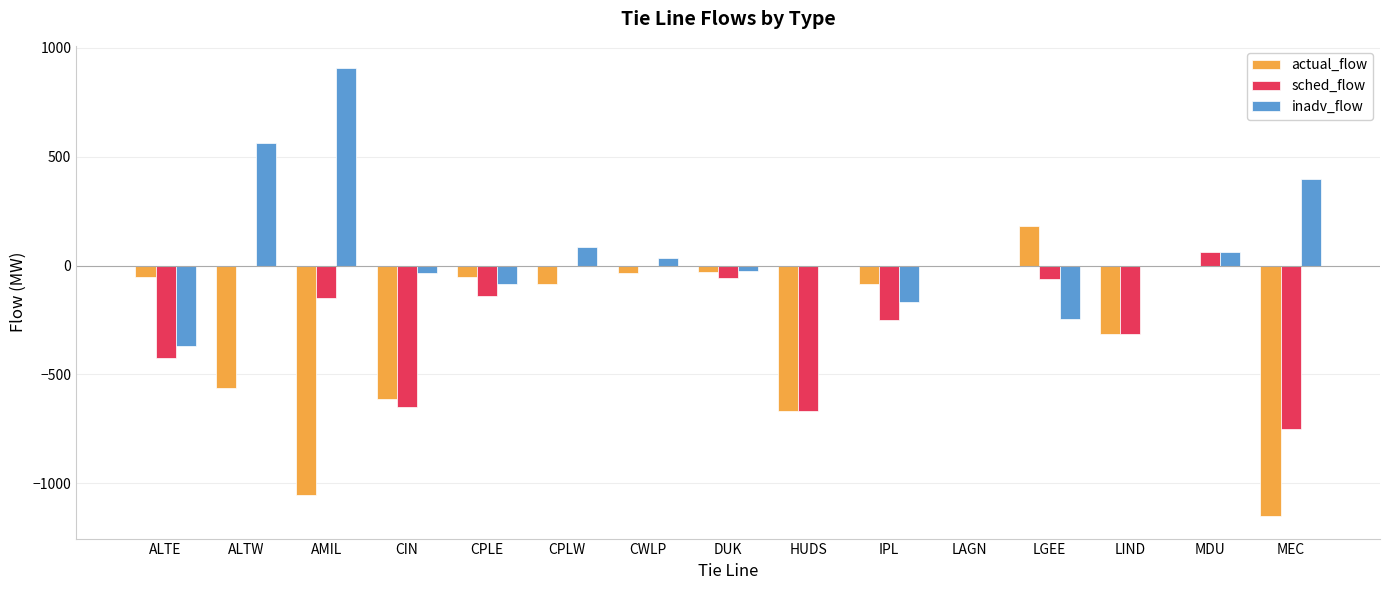

What is the sum of all actual_flow values?

-4524.4